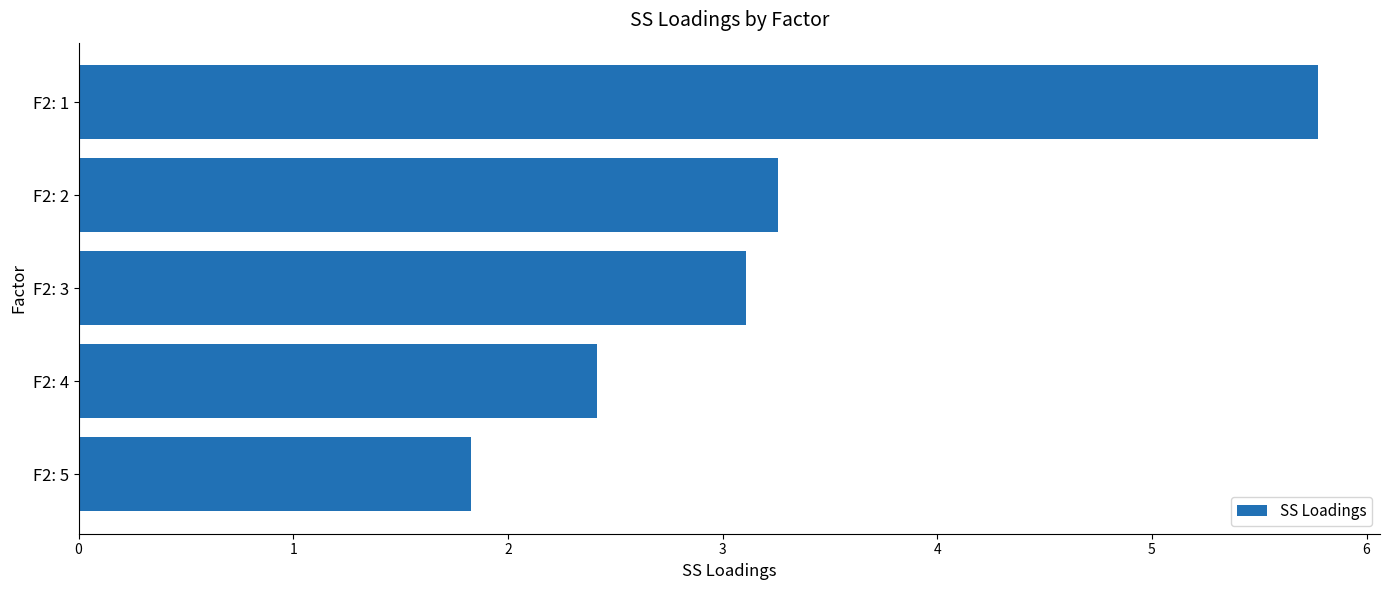

Rank the categories by value from highest to lowest.

F2: 1, F2: 2, F2: 3, F2: 4, F2: 5